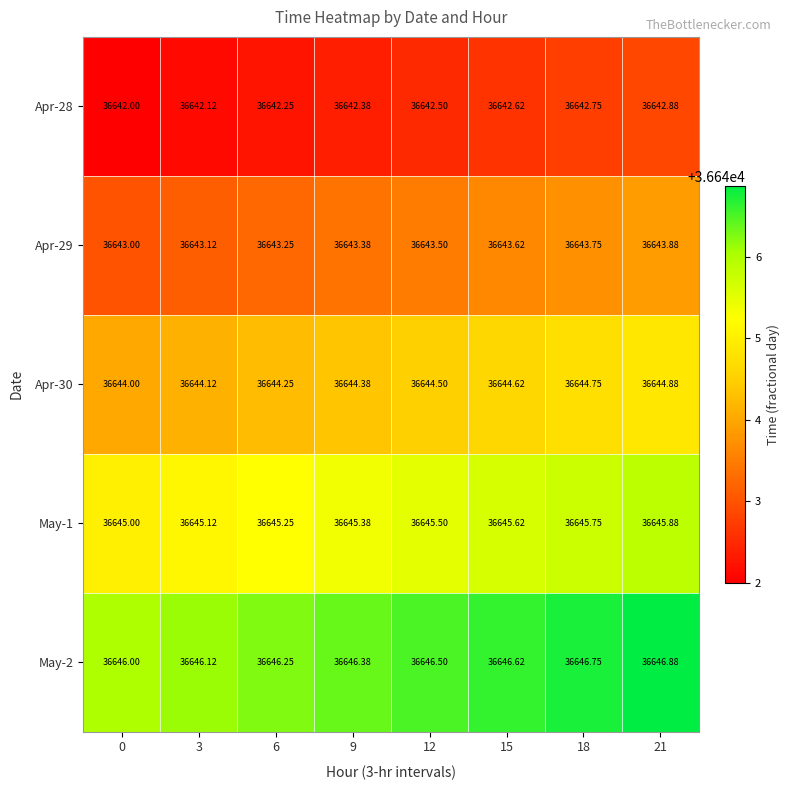

Is the value of May-1 at 0 greater than the value of Apr-28 at 12?

Yes